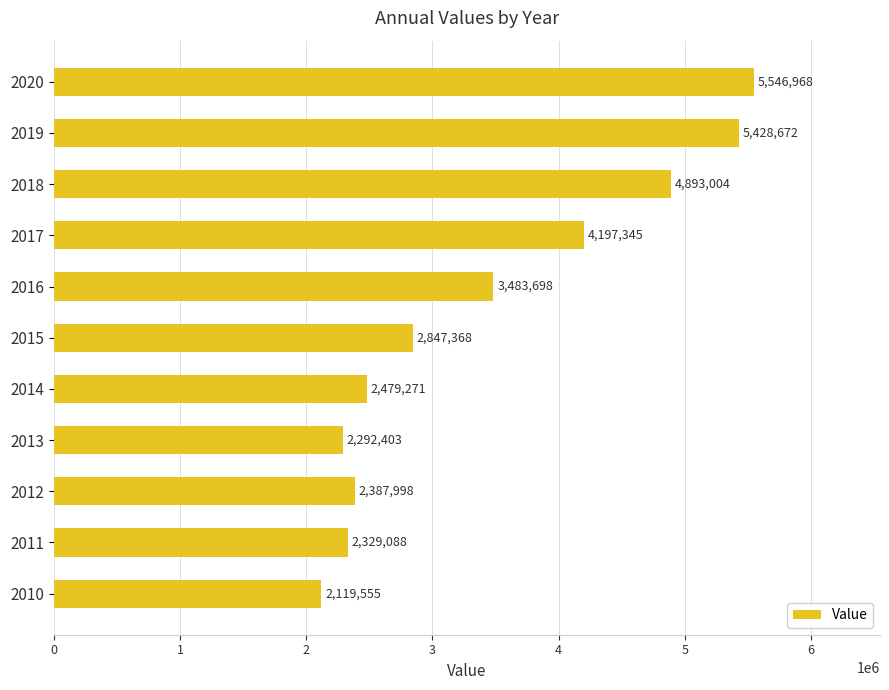

How many categories are shown in the chart?

11